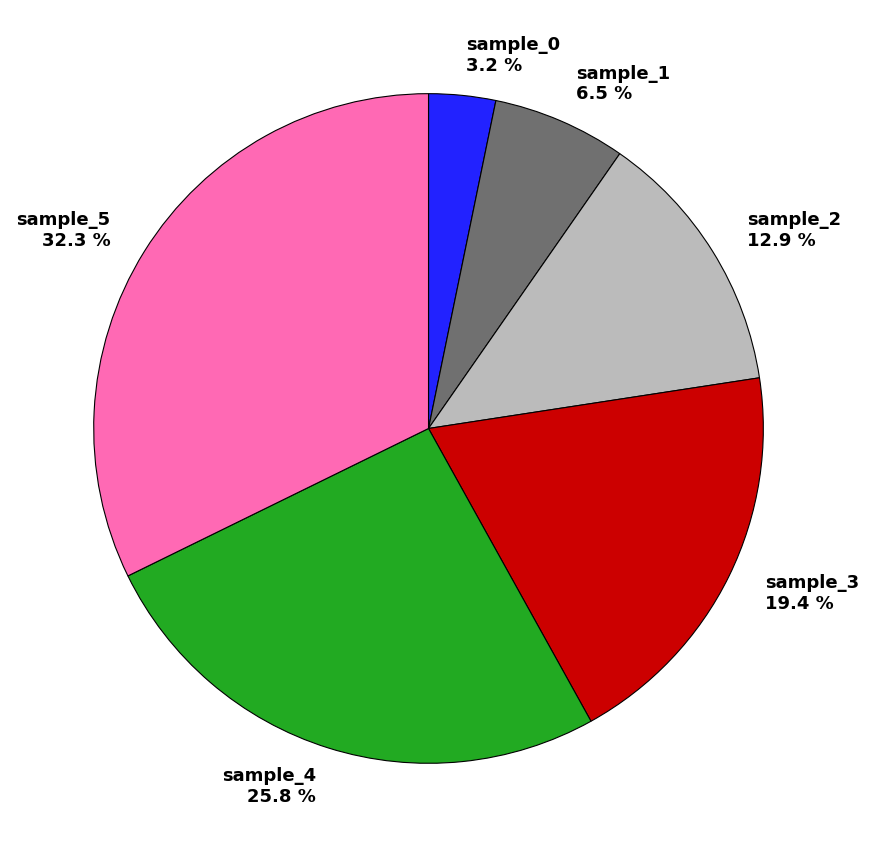

Which slice is the largest?

sample_5